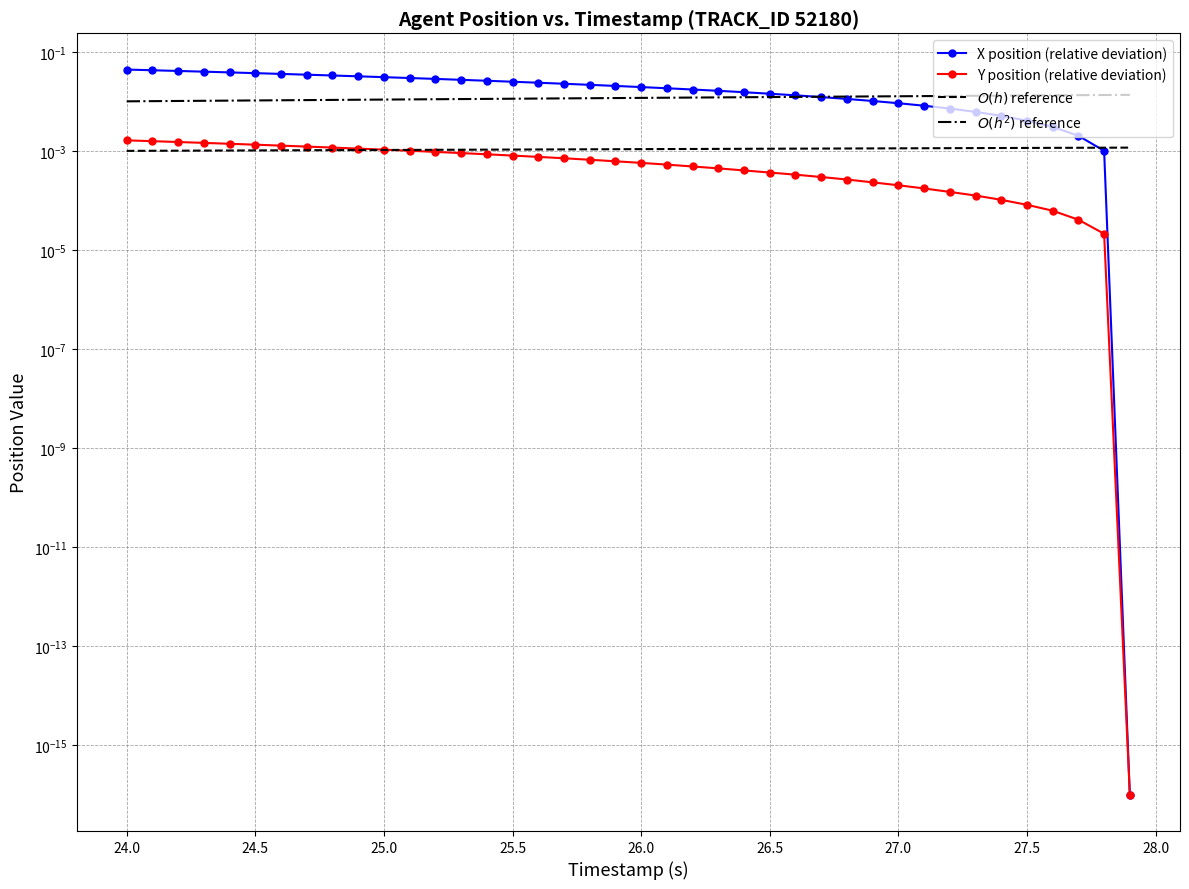

At which category is the sum across all series the highest?

24.0